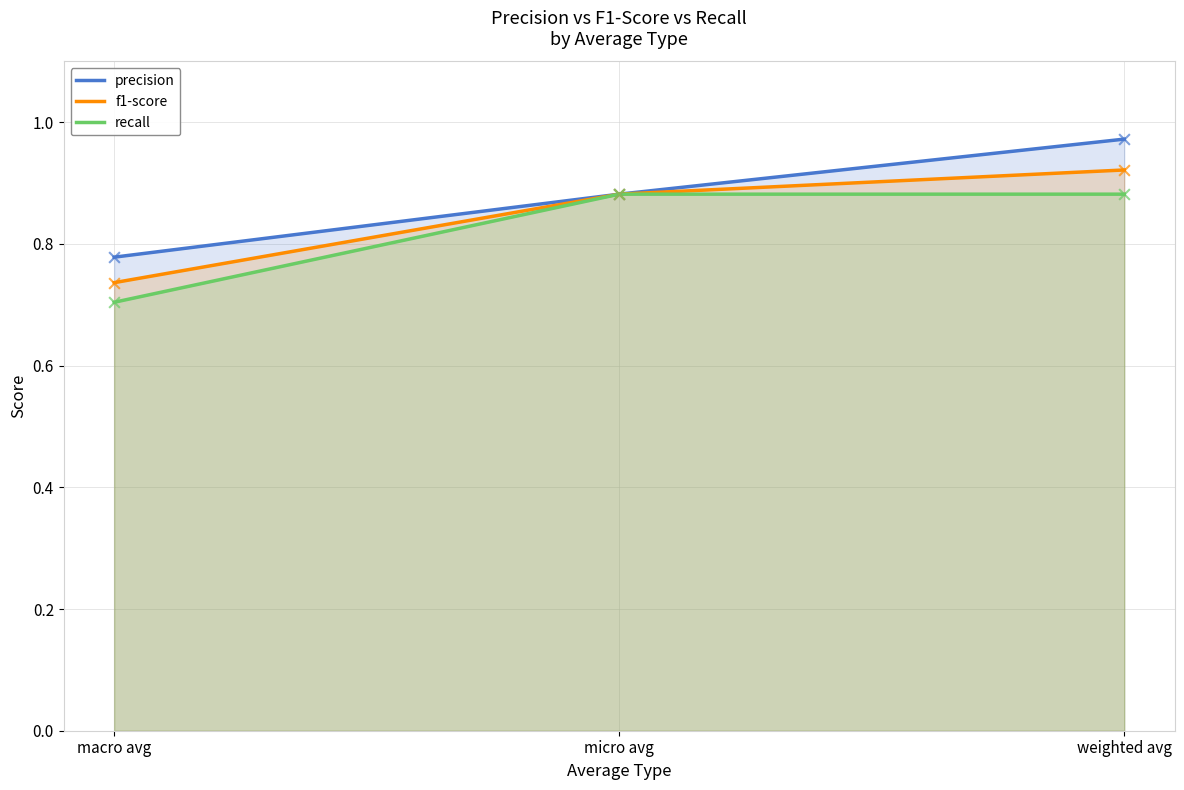

Which series has the widest spread of Y values?

precision